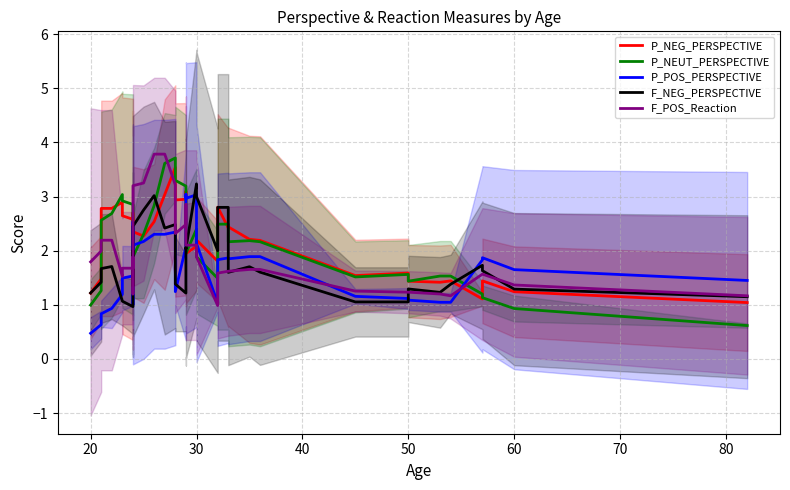

What is the difference between the second highest and minimum values in the P_NEUT_PERSPECTIVE series?

3.0